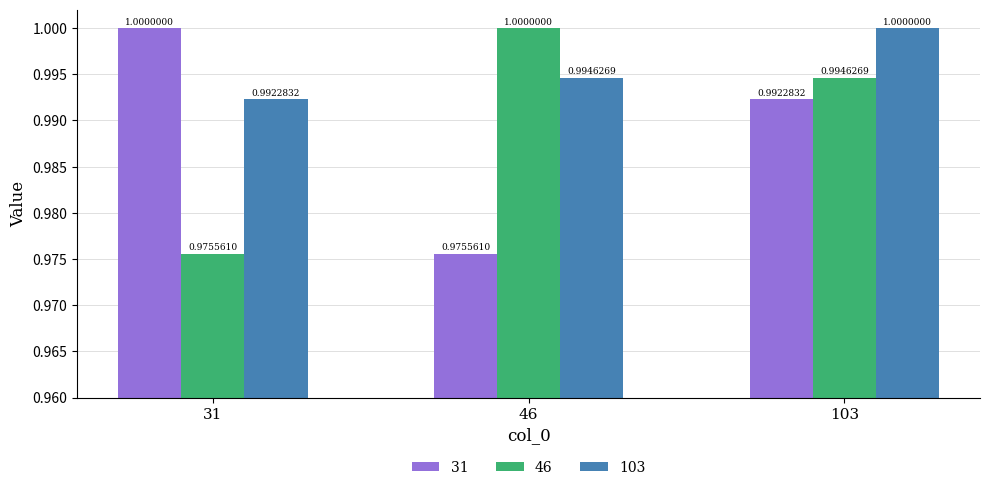

Which series changed the most between 31 and 103?

46